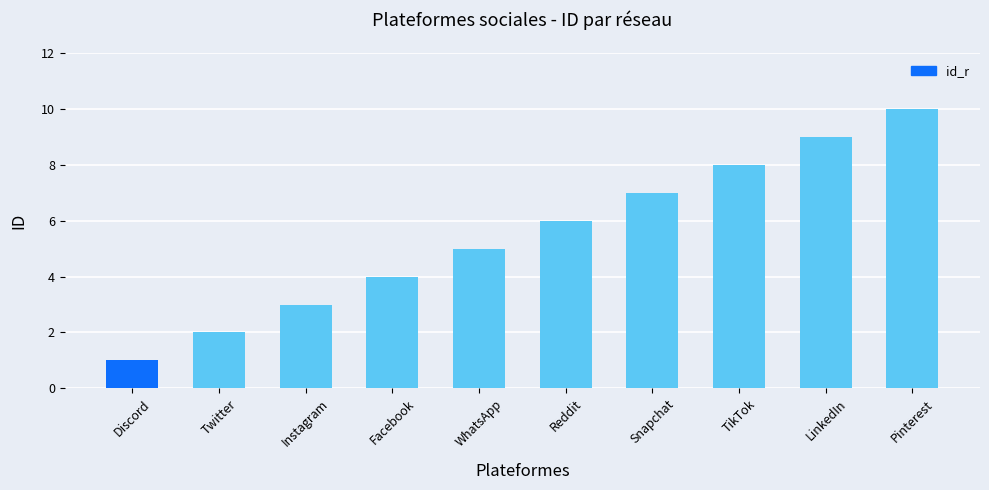

What is the value of the 7th bar from the left?

7